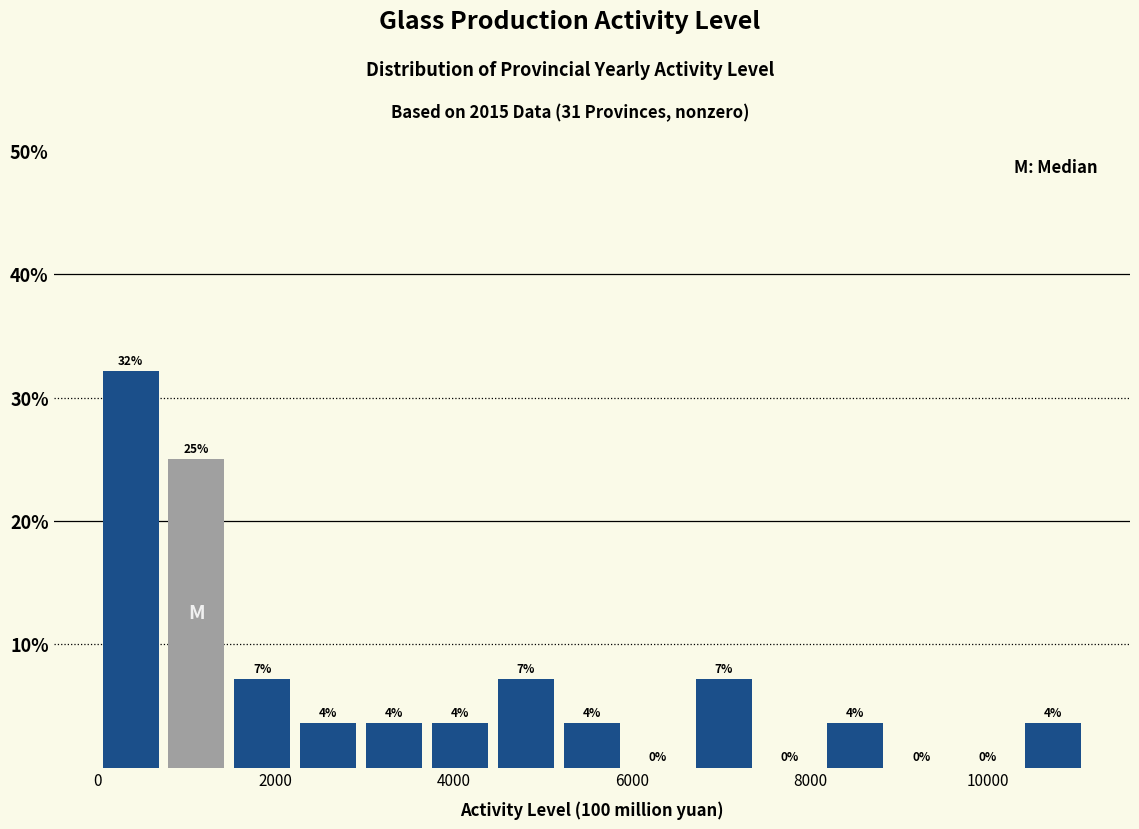

Read against the x-axis, roughly where is the centre of the tallest bar?

400